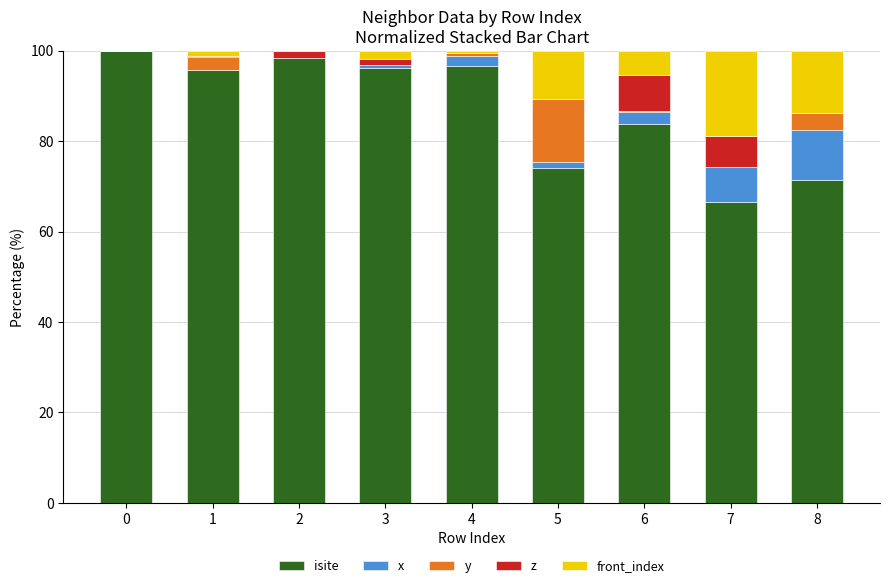

What is the sum of all isite values?

782.6